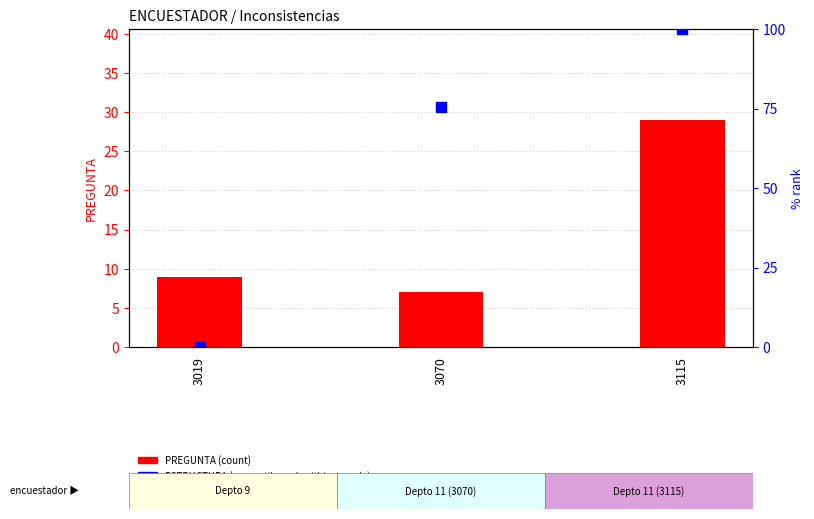

What are all the series names shown in the legend?

PREGUNTA (count), ESTRUCTURA (percentile rank within sample)